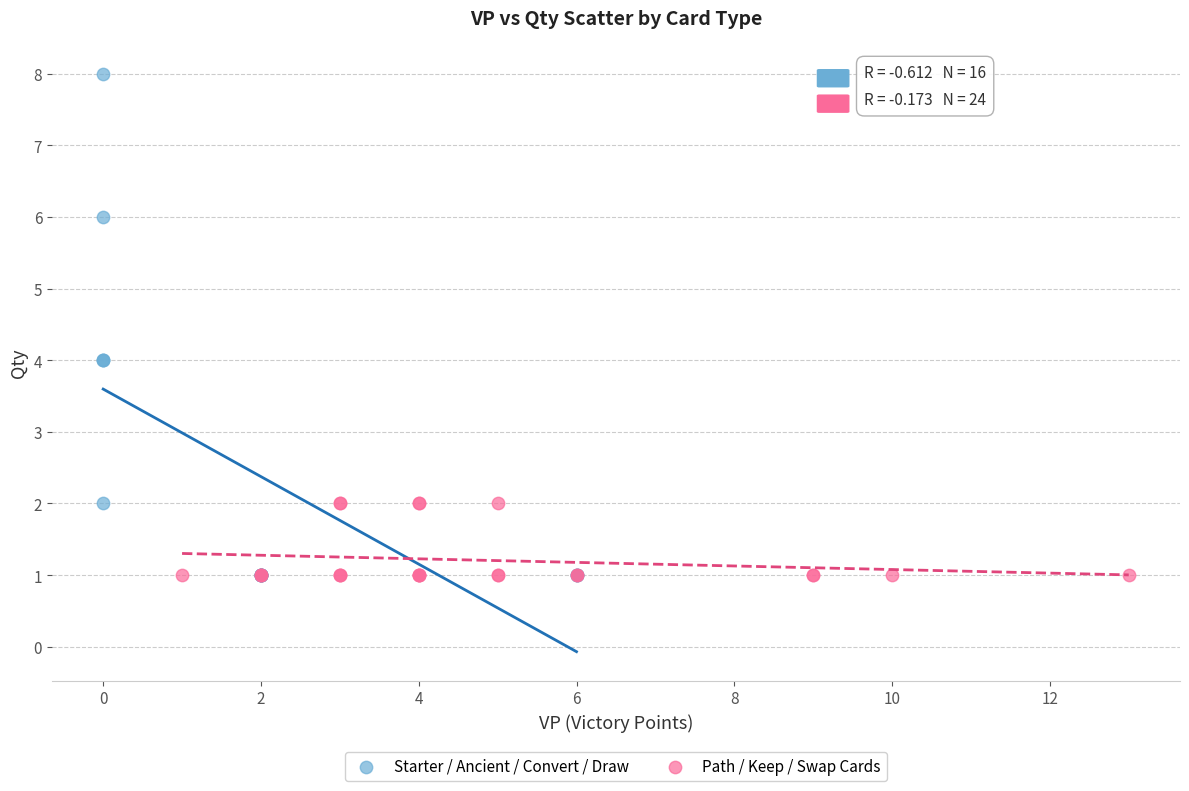

Which series has the largest Y range (max minus min)?

Starter / Ancient / Convert / Draw